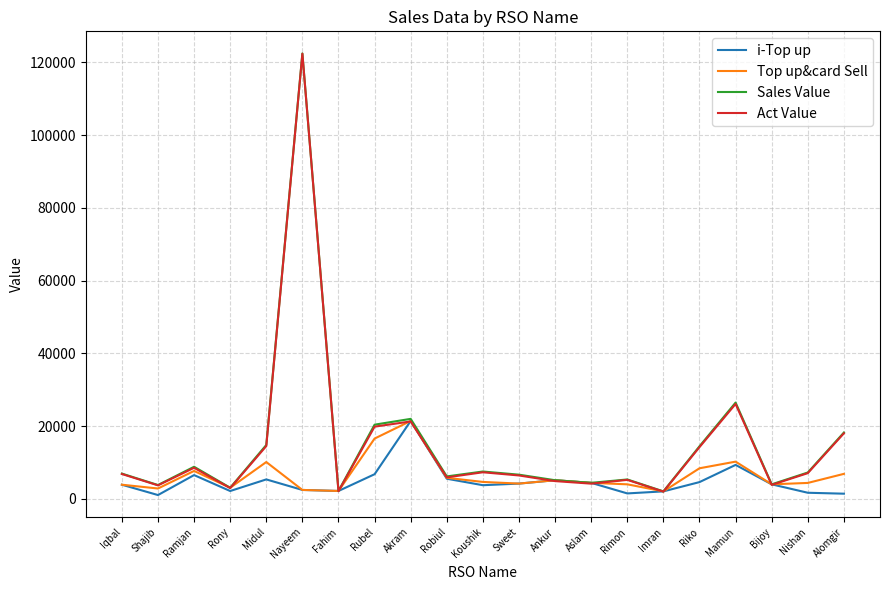

Read the Top up&card Sell value at Bijoy.

4012.0